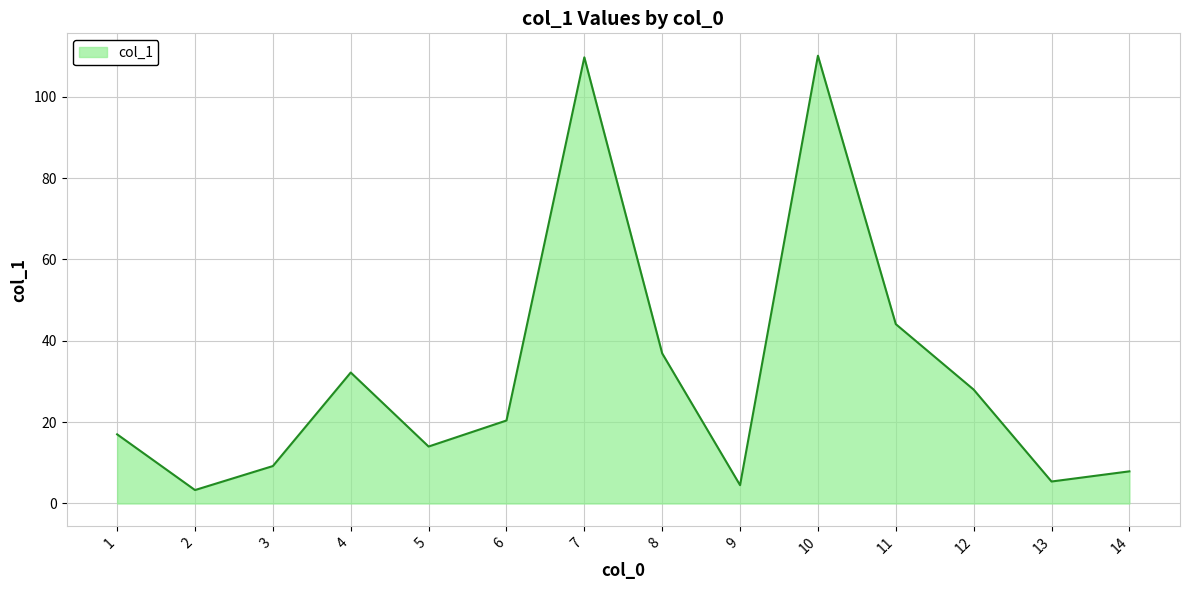

Approximately how many times larger is the value at 9 compared to 14?

0.6